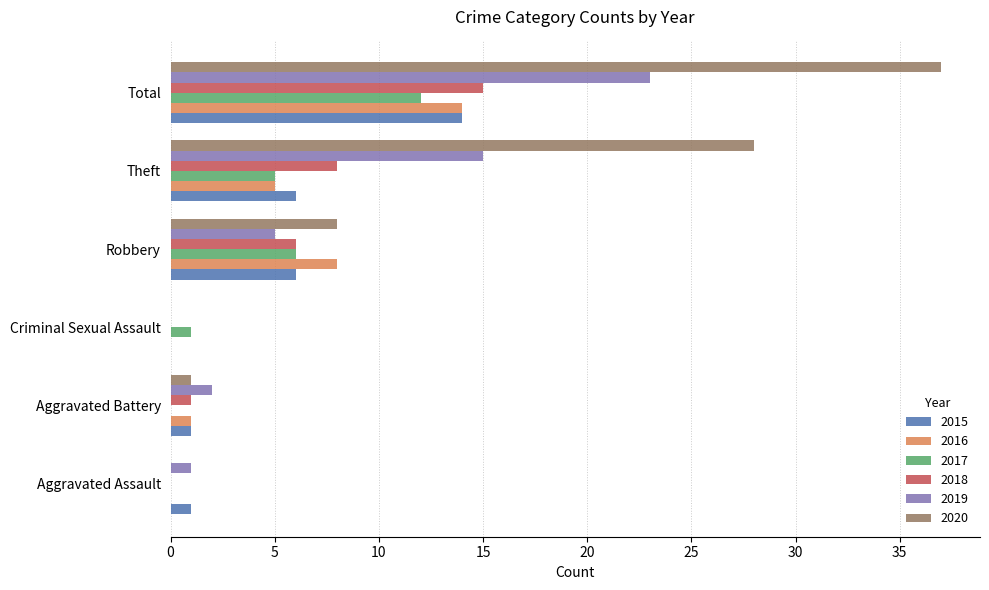

What is the total value across all series at Aggravated Battery?

6